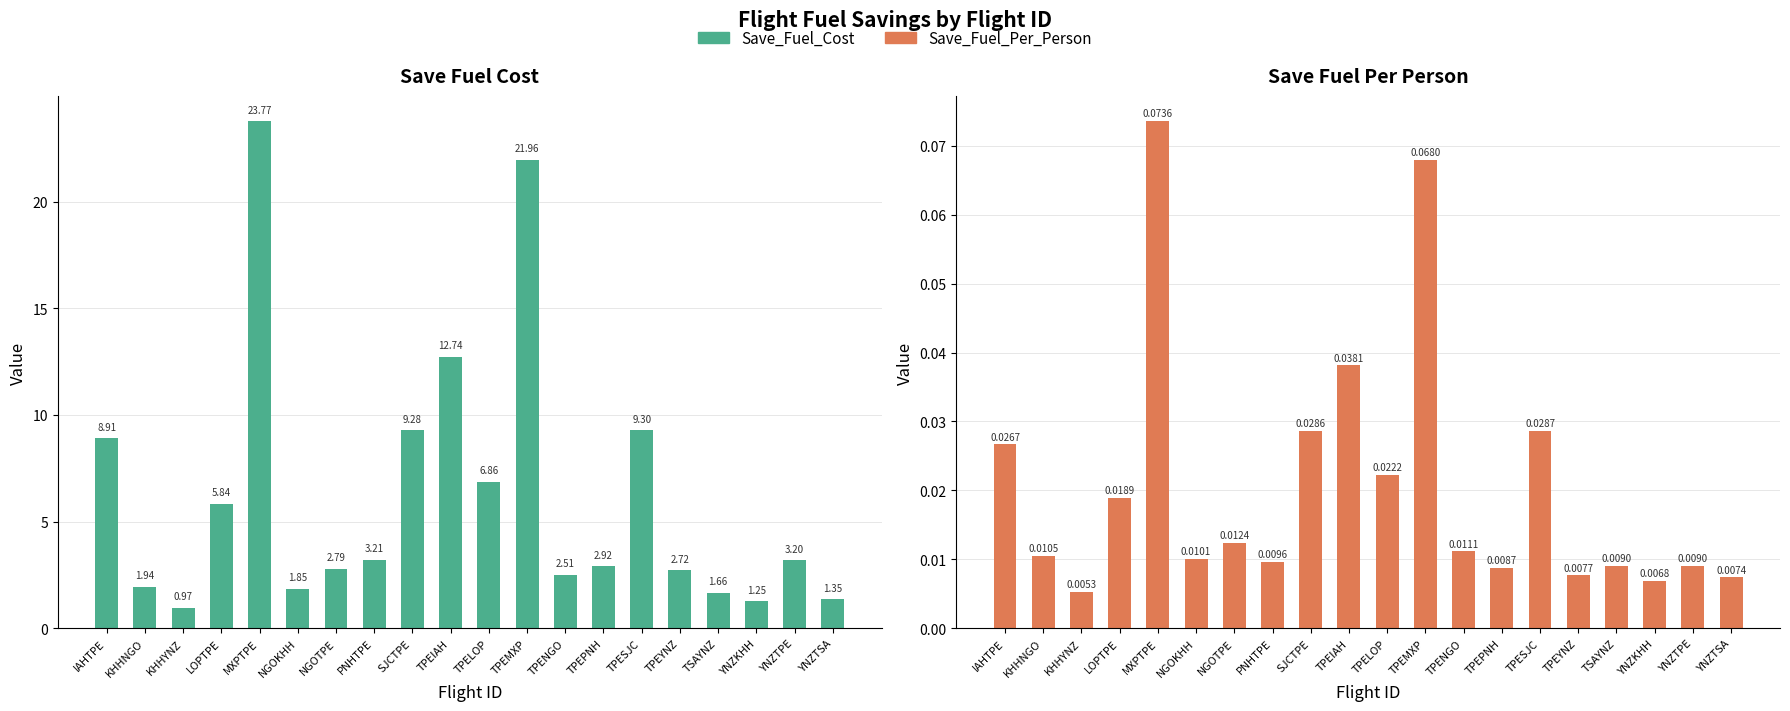

The Save_Fuel_Cost series shows 22.0 at TPEMXP. True or false?

True